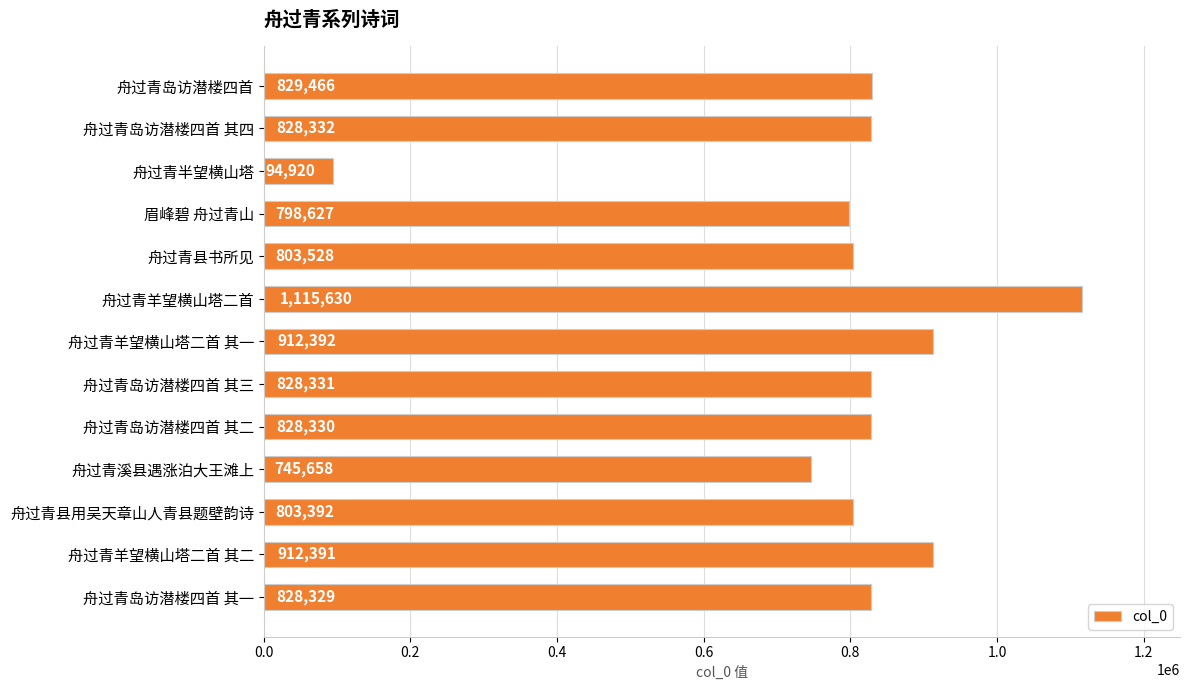

The value at 舟过青羊望横山塔二首 其二 is 912391. True or false?

True